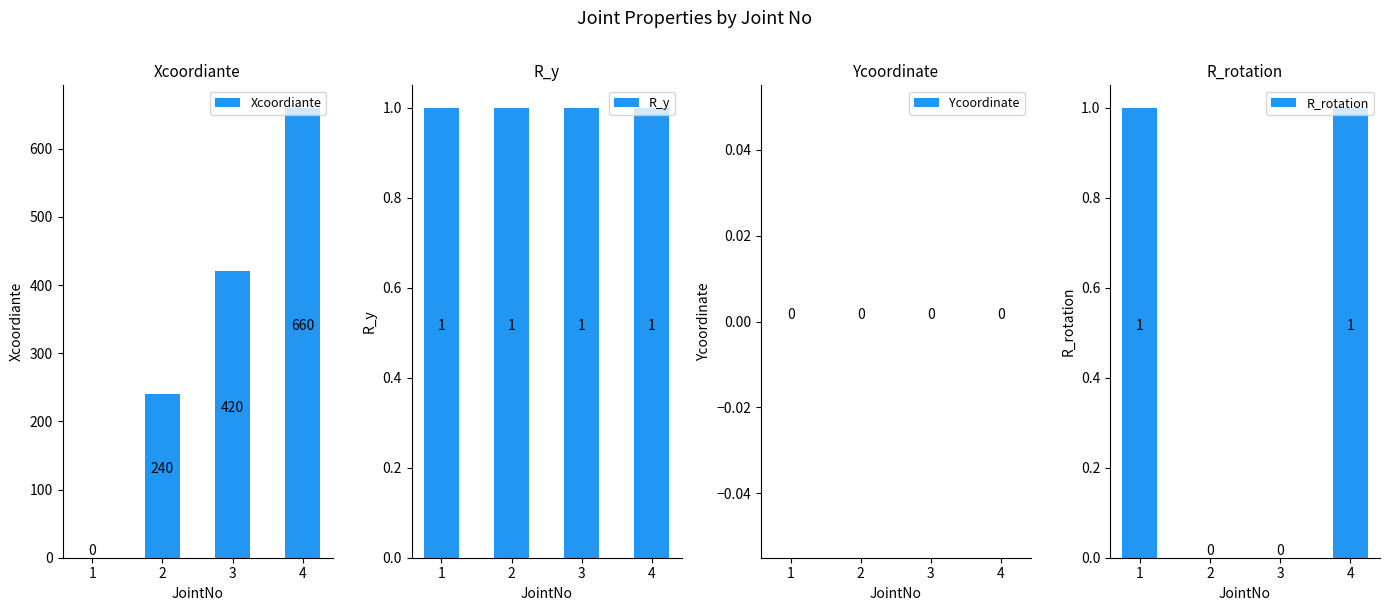

At which label is Ycoordinate closest to 0?

1